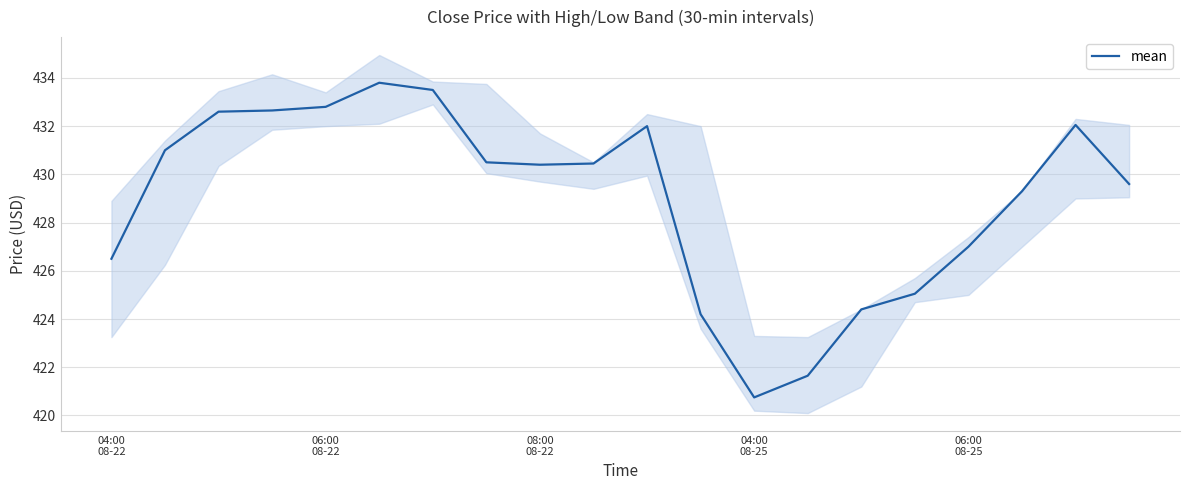

Reading left to right, what are all the values shown in this chart?

426.5	431.0	432.6	432.6	432.8	433.8	433.5	430.5	430.4	430.5	432.0	424.2	420.8	421.6	424.4	425.0	427.0	429.3	432.0	429.6